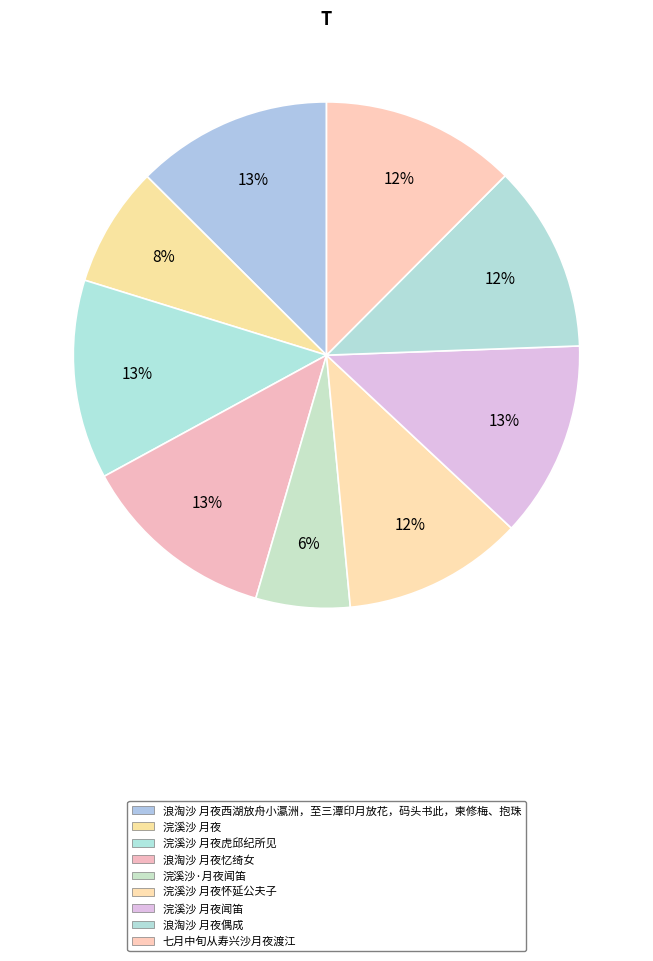

How many segments does this pie chart have?

9